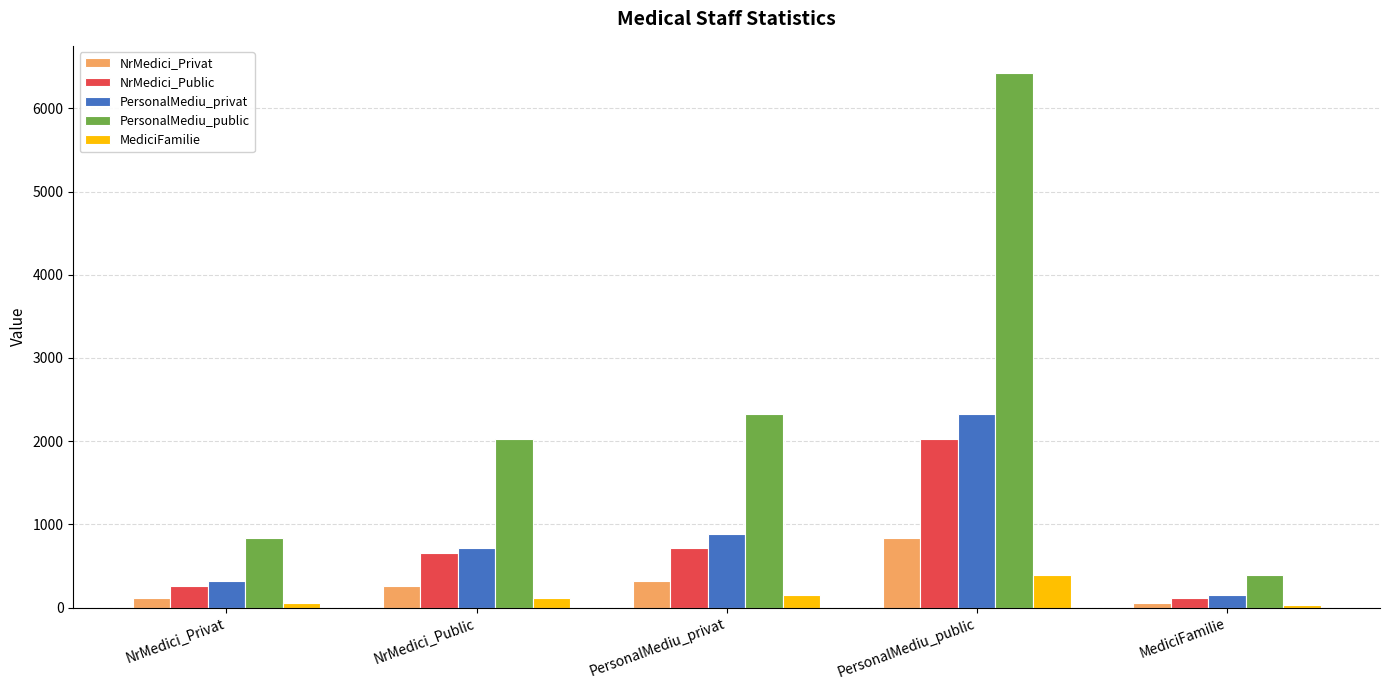

Reading left to right, extract all data points from this chart.

NrMedici_Privat: 116.7	255.2	318.7	830.9	54.4
NrMedici_Public: 255.2	654.3	715.8	2027.5	120.0
PersonalMediu_privat: 318.7	715.8	880.7	2321.5	147.9
PersonalMediu_public: 830.9	2027.5	2321.5	6429.2	389.3
MediciFamilie: 54.4	120.0	147.9	389.3	25.6